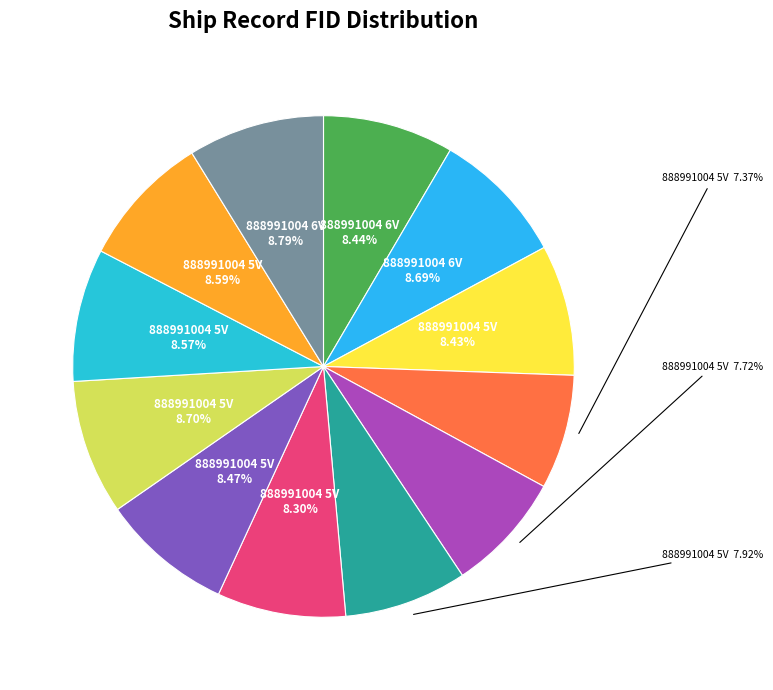

Is there a majority slice in this chart?

No